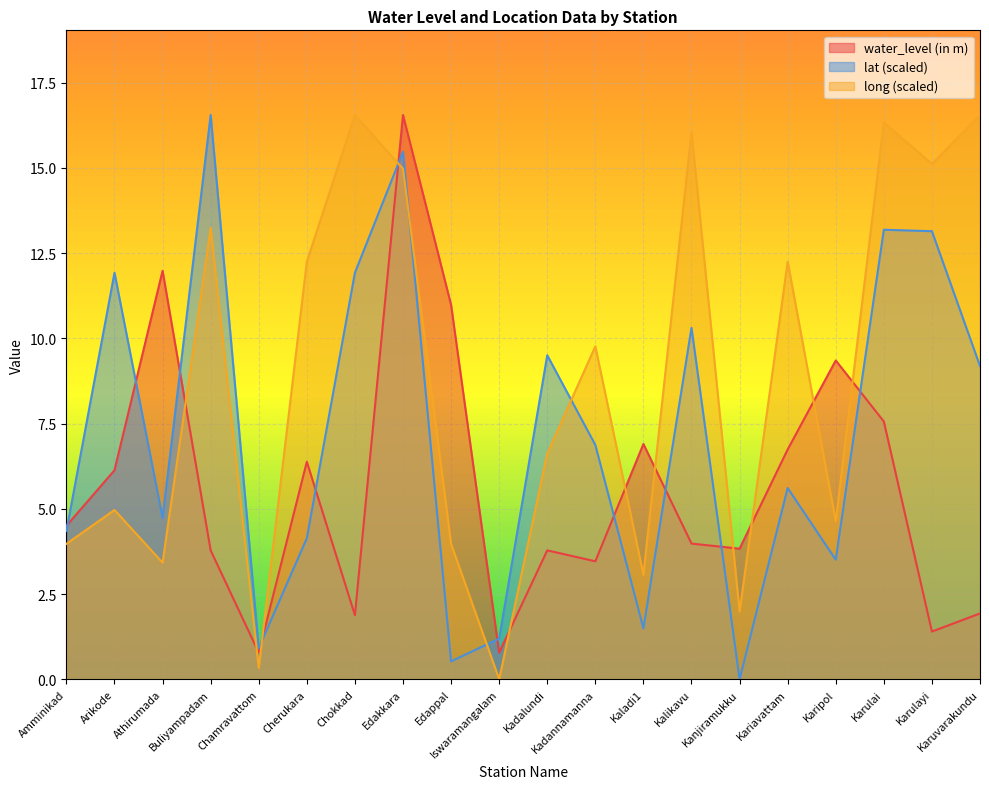

Reading right to left, list all the values displayed in this chart.

water_level (in m): 1.9	1.4	7.6	9.3	6.7	3.8	4.0	6.9	3.5	3.8	0.8	11.0	16.6	1.9	6.4	0.8	3.8	12.0	6.1	4.5
lat: 9.2	13.1	13.2	3.5	5.6	0.0	10.3	1.5	6.9	9.5	1.2	0.5	15.5	11.9	4.1	0.9	16.6	4.7	11.9	4.3
long: 16.6	15.1	16.3	4.6	12.2	2.0	16.1	3.1	9.8	6.6	0.0	4.0	15.0	16.6	12.2	0.3	13.2	3.4	5.0	4.0